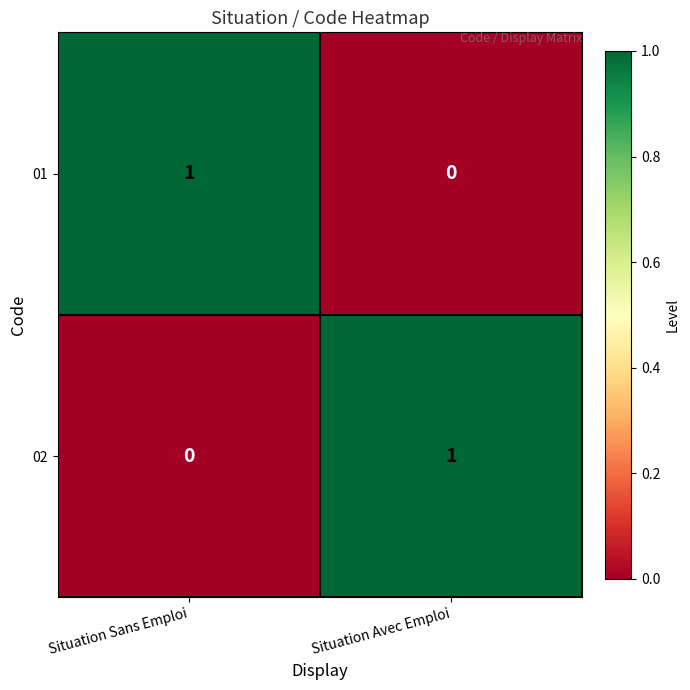

At how many categories does at least one series exceed 0?

2